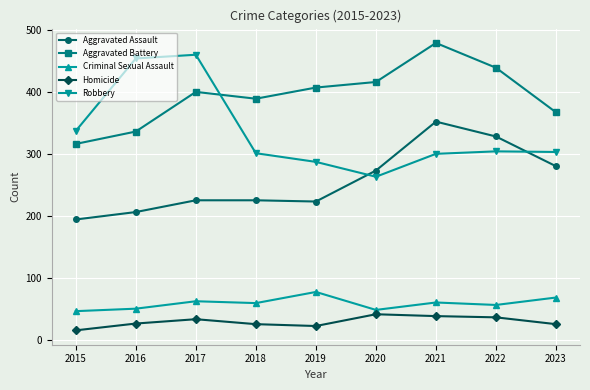

What are all the series names shown in the legend?

Aggravated Assault, Aggravated Battery, Criminal Sexual Assault, Homicide, Robbery